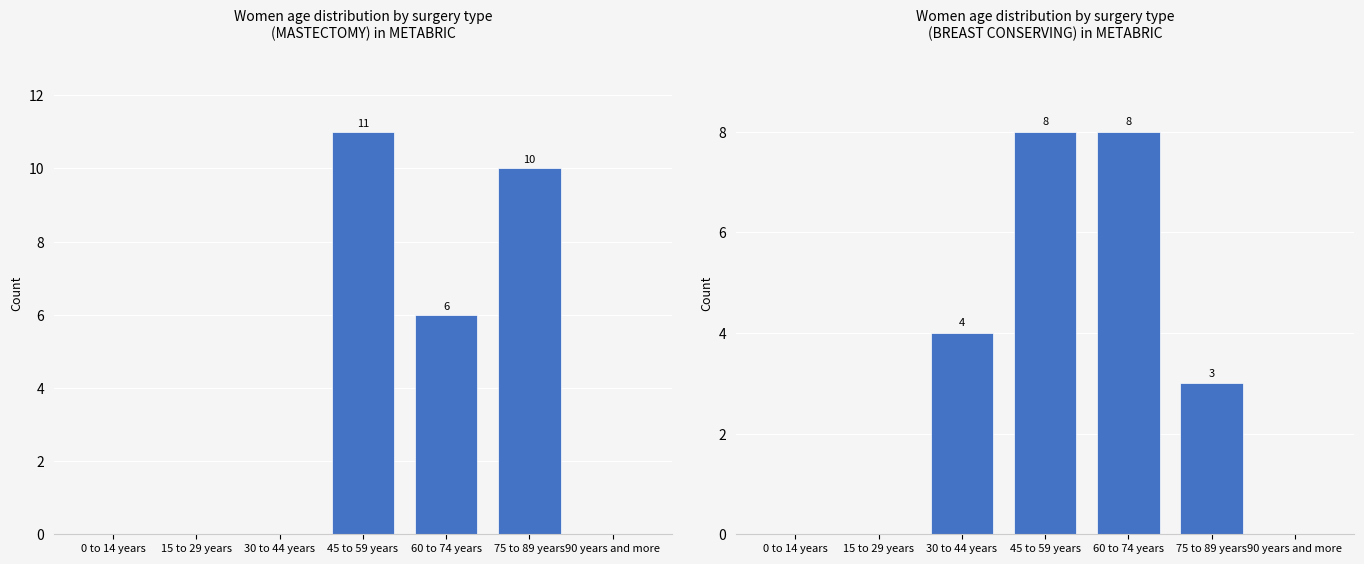

Reading left to right, extract all data points from this chart.

MASTECTOMY: 0 to 14 years=0	15 to 29 years=0	30 to 44 years=0	45 to 59 years=11	60 to 74 years=6	75 to 89 years=10	90 years and more=0
BREAST CONSERVING: 0 to 14 years=0	15 to 29 years=0	30 to 44 years=4	45 to 59 years=8	60 to 74 years=8	75 to 89 years=3	90 years and more=0